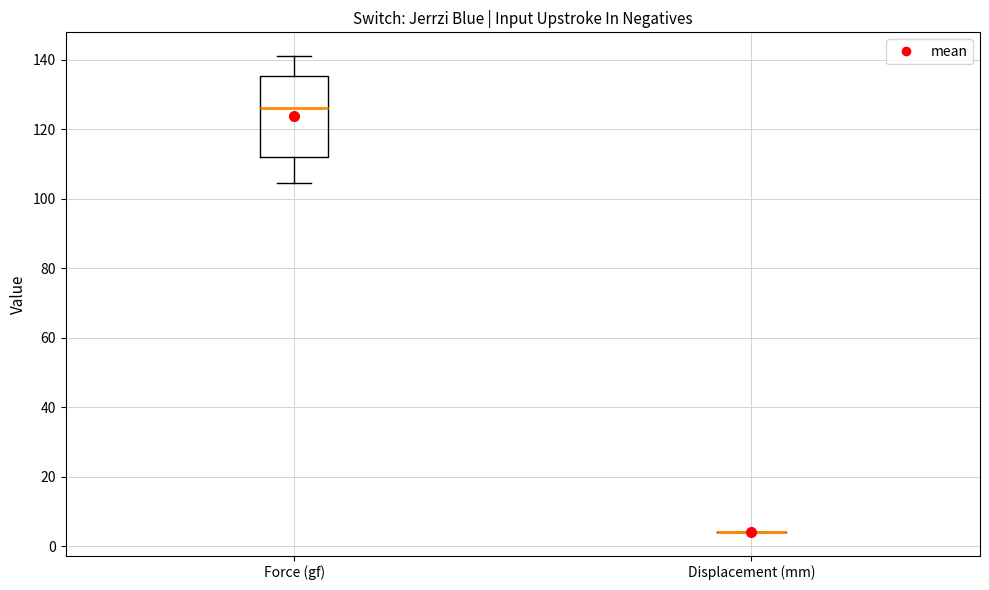

Reading left to right, transcribe this box plot: for each box, give where its median line is, the range the box spans, and where its two whiskers end, as read against the y-axis. The values are not printed on the chart, so give them approximately, as read against the axis.

Force (gf): median 126, box 112 to 136, whiskers 104 to 142
Displacement (mm): box collapsed to a line at 4, whiskers 4 to 4